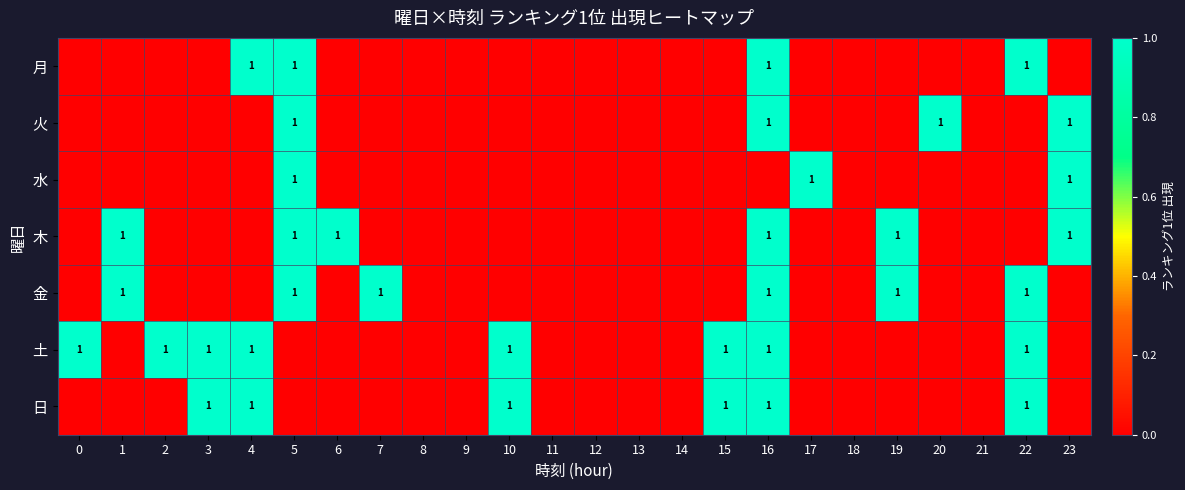

True or false: 日 has a value of 1 at 16.

True